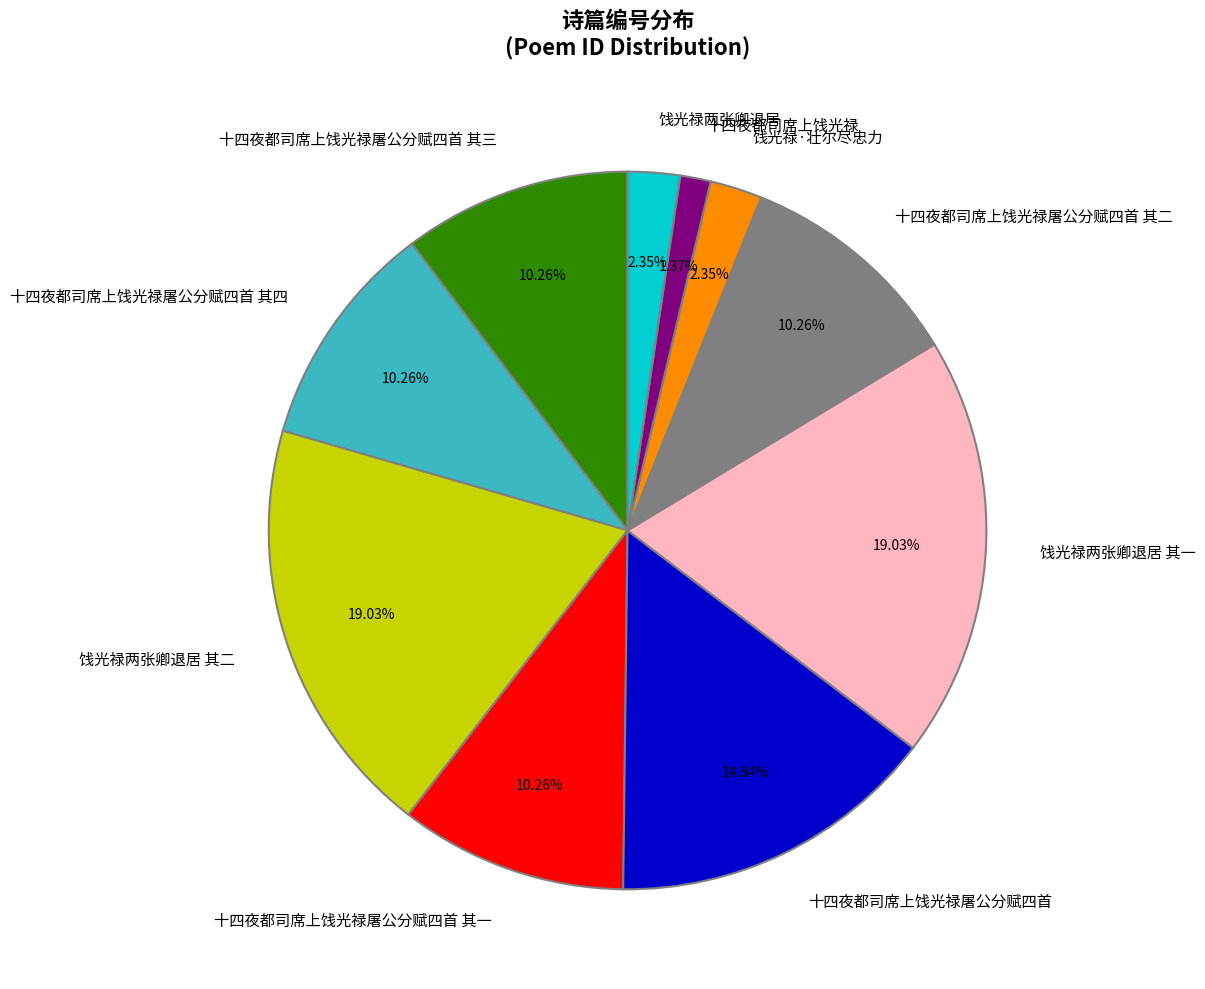

To the nearest percent, what is the difference between the largest and smallest slice percentages?

18%